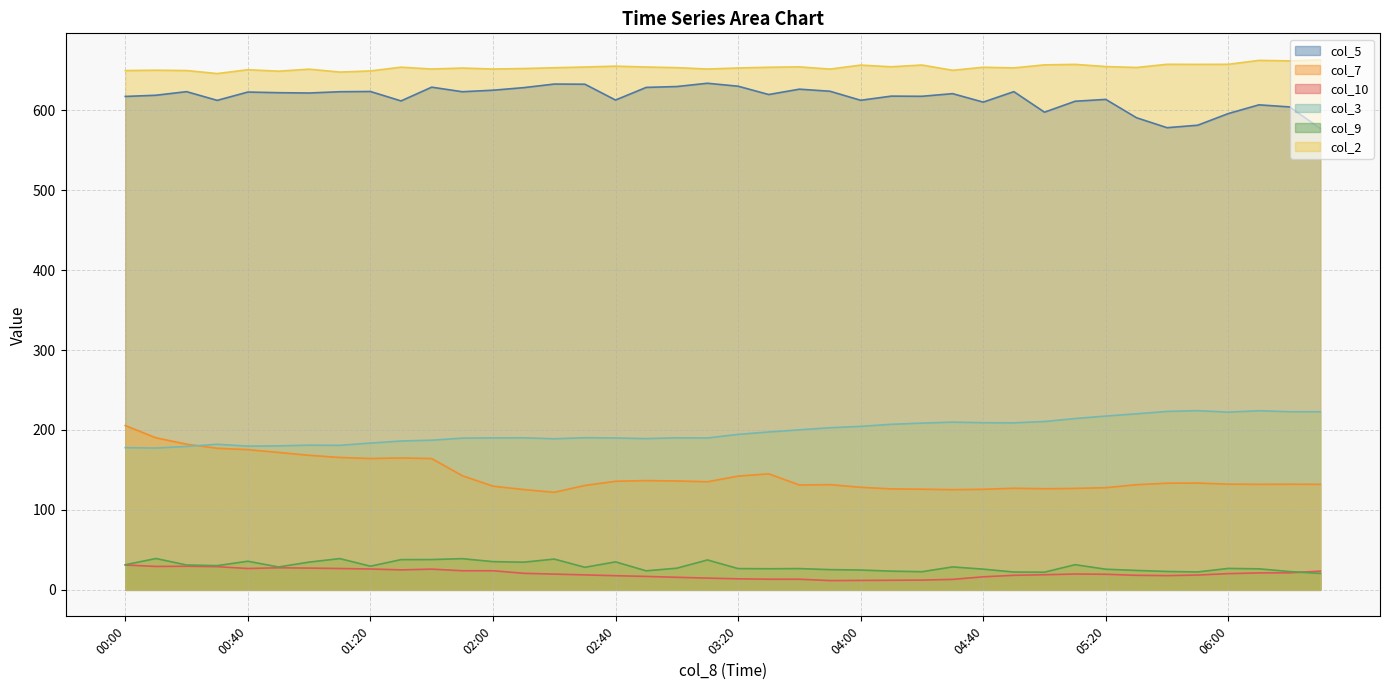

Reading right to left, extract all data points from this chart.

col_5: 577.2	604.2	606.8	595.9	581.3	578.2	590.7	613.6	611.3	597.6	623.3	610.2	620.8	617.5	617.7	612.5	623.8	626.4	619.7	630.1	633.8	629.7	628.6	612.8	632.6	632.8	628.3	625.1	623.2	628.9	611.7	623.5	623.2	621.6	622.0	622.8	612.4	623.3	618.8	617.3
col_7: 132.0	132.1	132.0	132.2	133.6	133.4	131.5	127.8	126.9	126.5	127.1	125.8	125.3	125.9	126.3	128.3	131.6	131.2	145.1	142.3	135.2	136.2	136.7	135.8	130.6	122.0	125.5	129.7	142.8	164.2	165.0	164.3	165.6	168.3	171.9	175.4	177.1	182.2	190.2	205.5
col_10: 23.4	21.3	21.2	20.3	18.5	17.8	18.2	19.5	19.8	18.9	18.2	16.3	13.1	12.2	12.0	11.8	11.6	13.3	13.3	13.8	14.7	15.7	16.8	17.7	18.7	19.7	20.7	23.9	23.9	25.9	25.0	26.1	26.7	27.2	27.6	26.7	29.0	29.5	29.3	31.1
col_3: 222.8	222.8	224.1	222.3	224.2	223.2	220.2	217.4	214.3	210.6	208.9	209.1	209.8	208.6	207.1	204.5	202.8	200.2	197.5	194.5	190.0	190.2	189.2	190.0	190.3	189.0	190.2	190.1	189.8	187.2	186.2	183.6	180.8	181.0	180.1	179.8	182.1	179.4	177.4	177.9
col_9: 20.6	22.9	26.3	26.8	22.4	23.0	24.3	25.8	31.5	22.1	22.3	25.9	28.7	22.7	23.4	24.8	25.3	26.6	26.4	26.6	37.4	27.1	23.8	35.0	28.2	38.5	34.6	35.3	39.0	37.9	37.8	29.6	39.1	34.7	28.6	35.8	30.3	31.1	39.2	31.4
col_2: 663.1	661.8	662.4	657.5	657.4	657.5	653.5	654.7	657.4	656.8	653.0	653.8	650.0	656.6	654.4	656.5	651.5	654.3	653.8	652.9	651.6	653.3	654.1	655.2	654.1	653.2	652.2	651.6	652.8	651.6	653.9	649.2	647.8	651.4	648.9	650.7	645.9	649.7	650.1	649.7